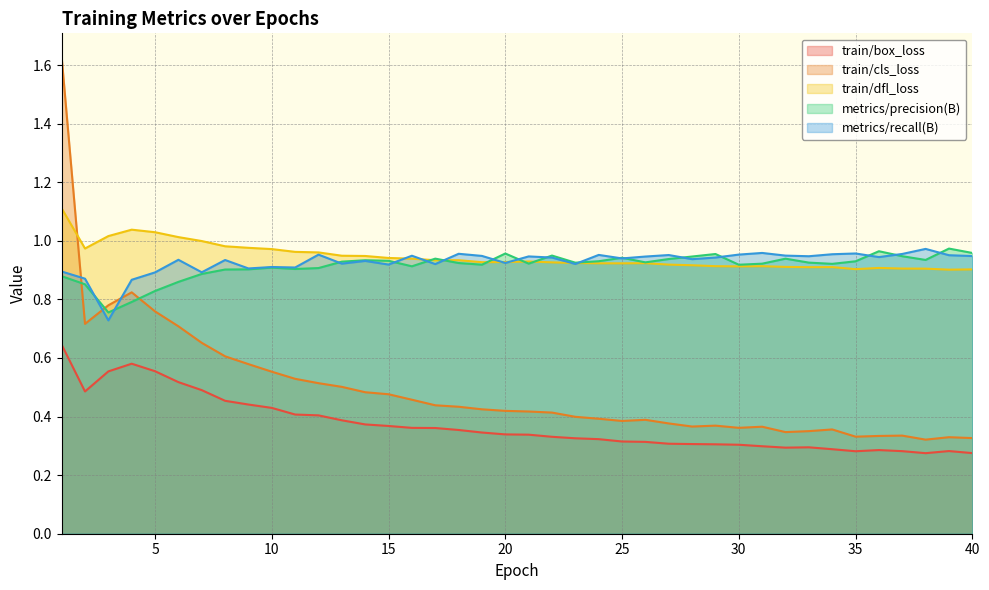

At which label is metrics/precision(B) closest to 0?

3